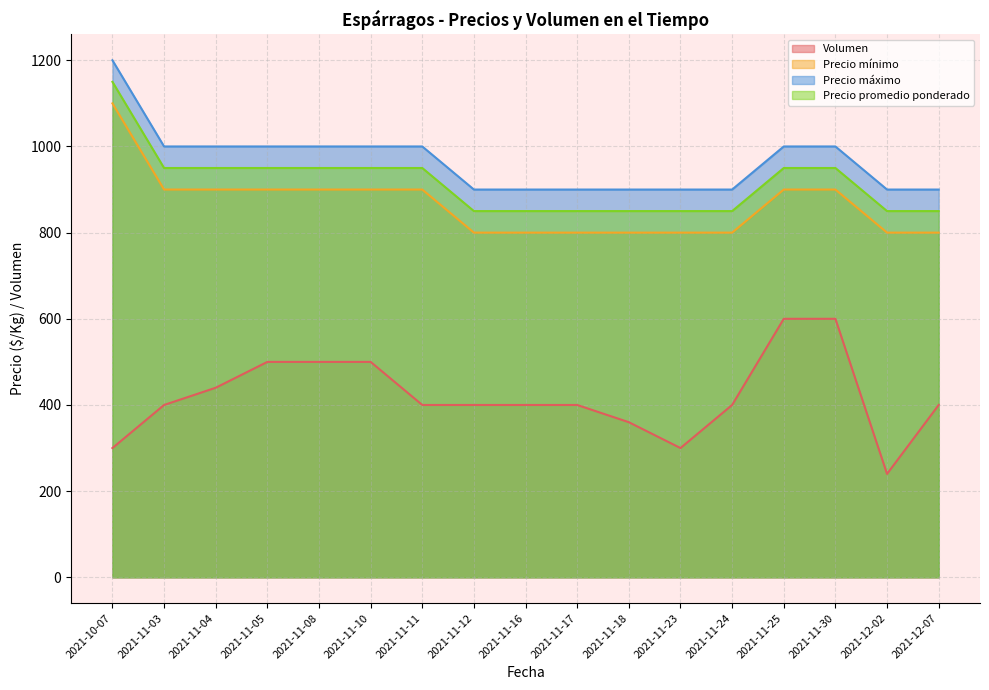

Is it true that Precio promedio ponderado equals 1191 at 2021-12-07?

False